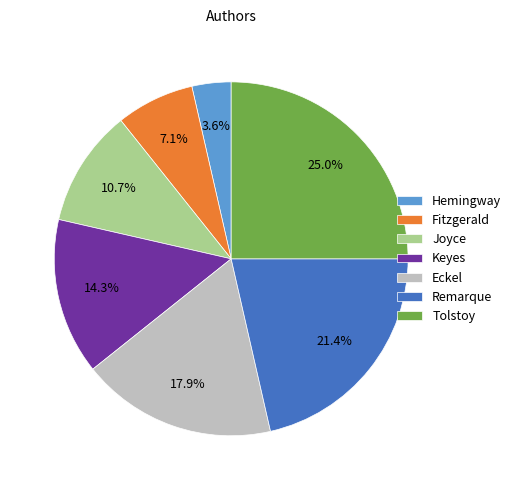

Is Keyes the majority of the pie?

No